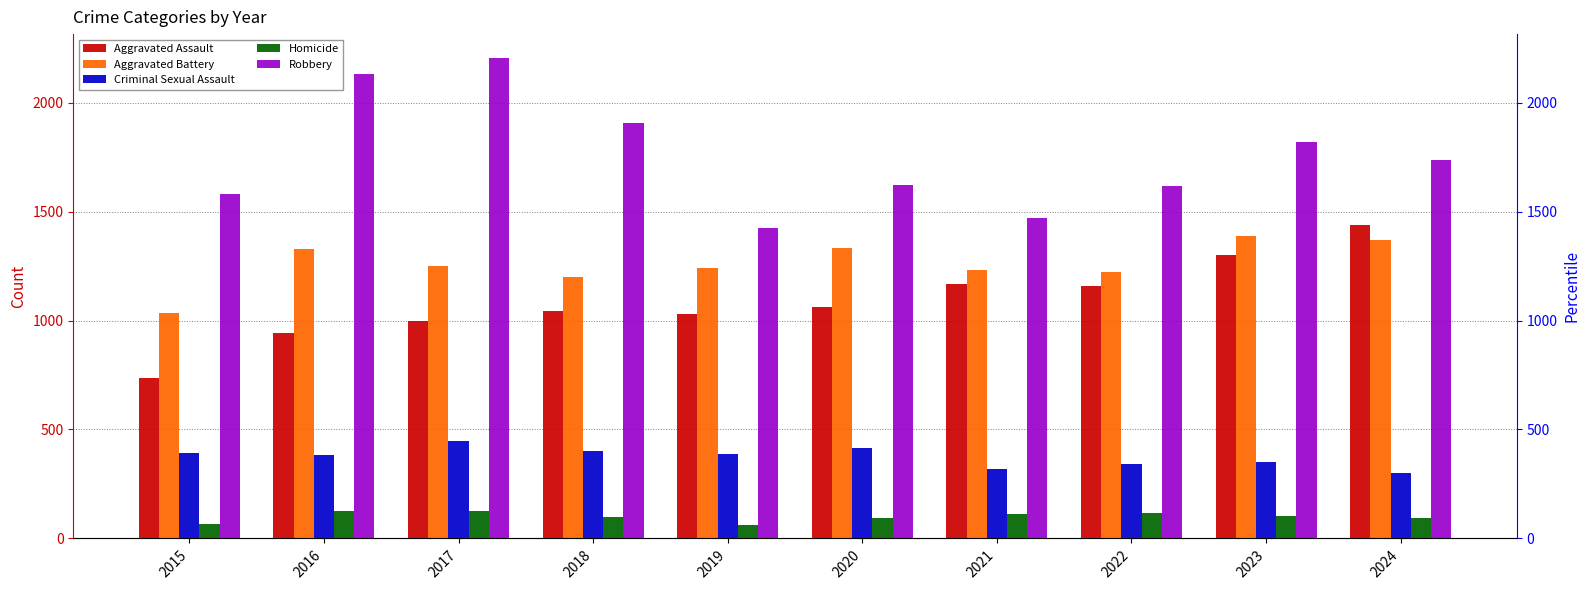

Which category has the lowest value in the Homicide series?

2019